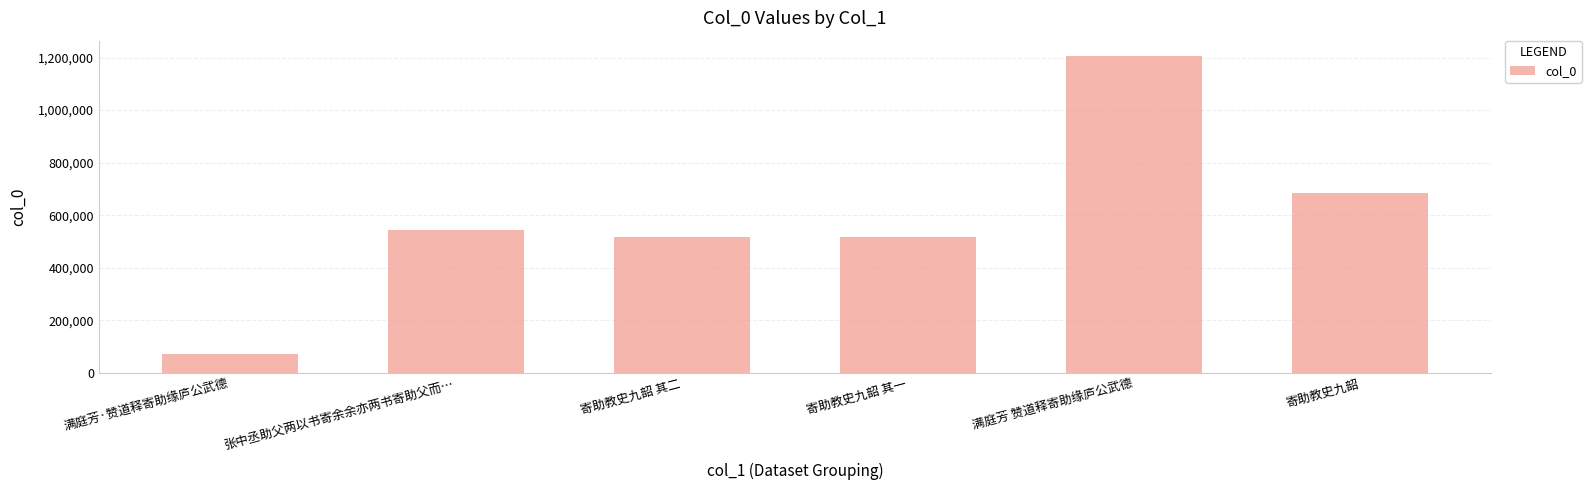

Which category has the lowest value across all series?

满庭芳·赞道释寄助缘庐公武德